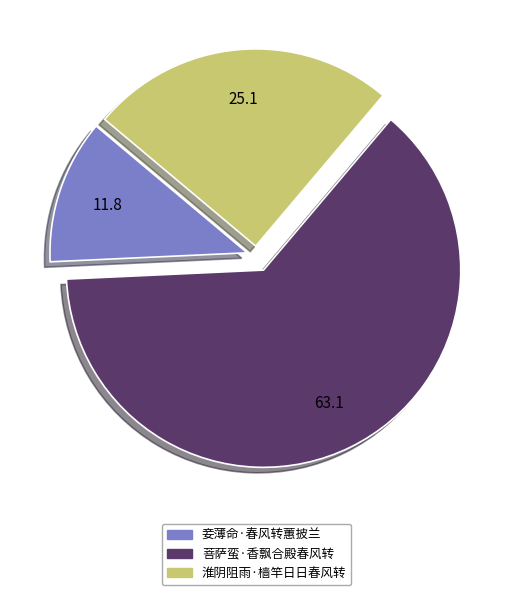

Combined, do 菩萨蛮·香飘合殿春风转 and 妾薄命·春风转蕙披兰 account for over 50%?

Yes